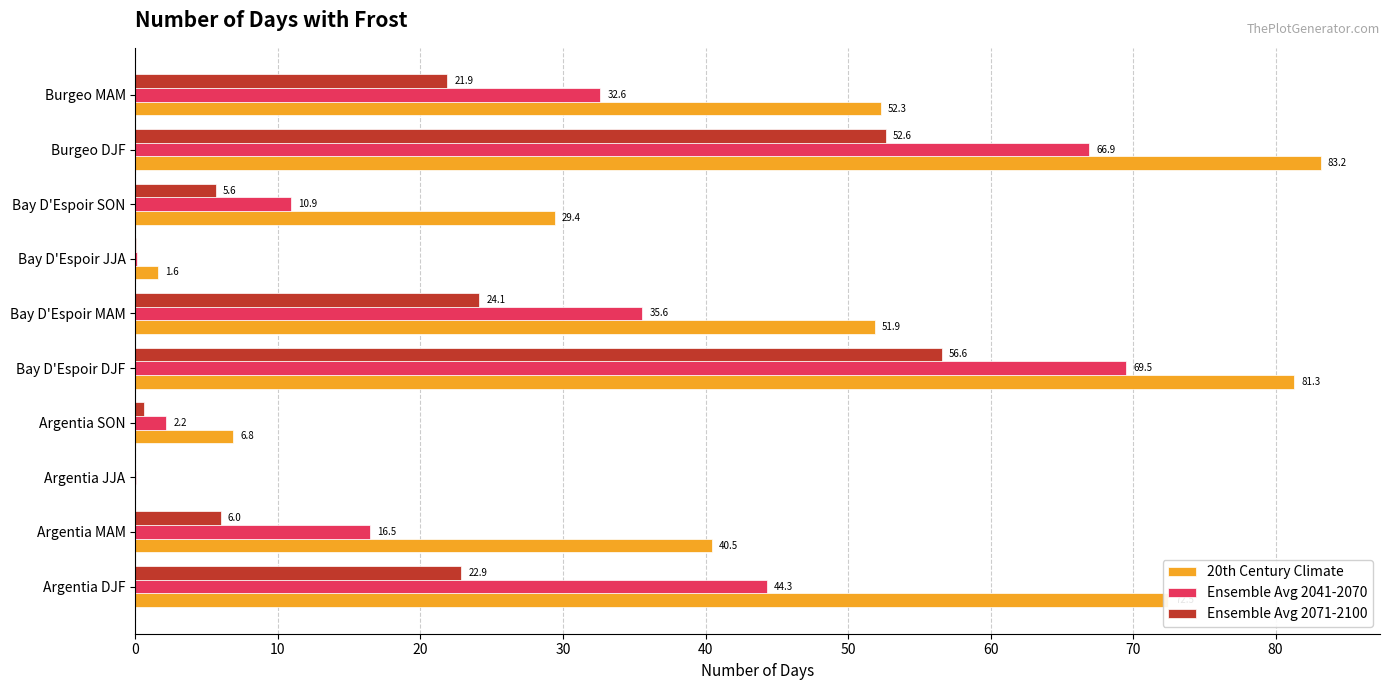

At which category is the sum across all series the highest?

Bay D'Espoir DJF